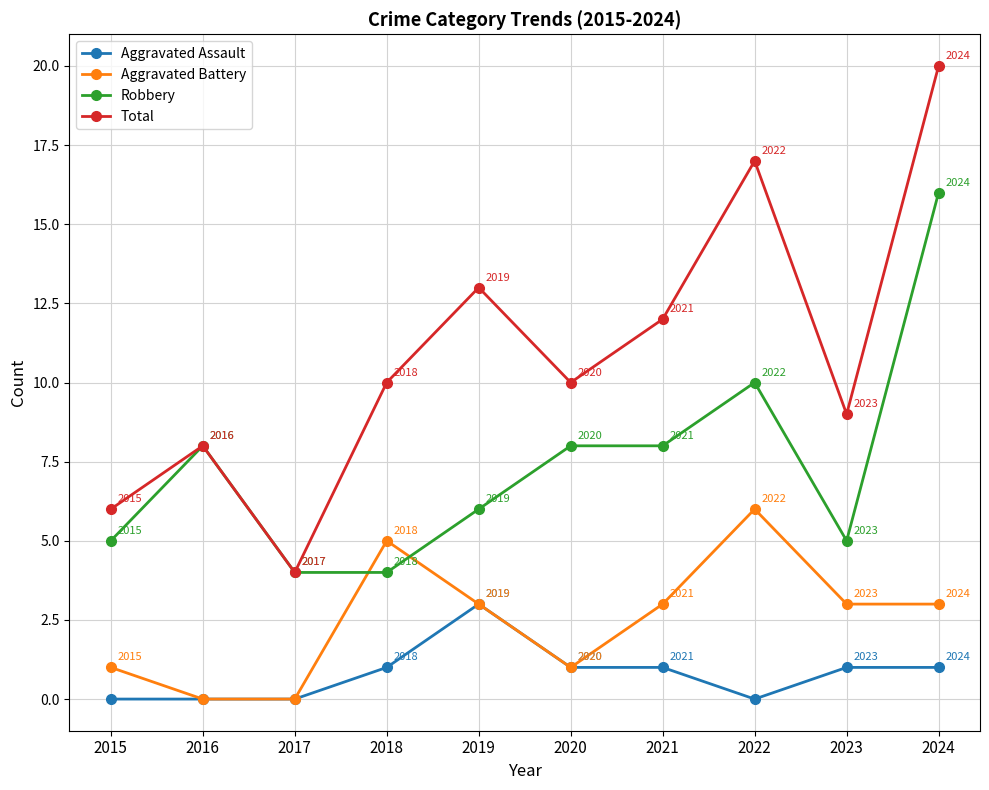

Rank the series by their maximum value, from lowest to highest.

Aggravated Assault, Aggravated Battery, Robbery, Total